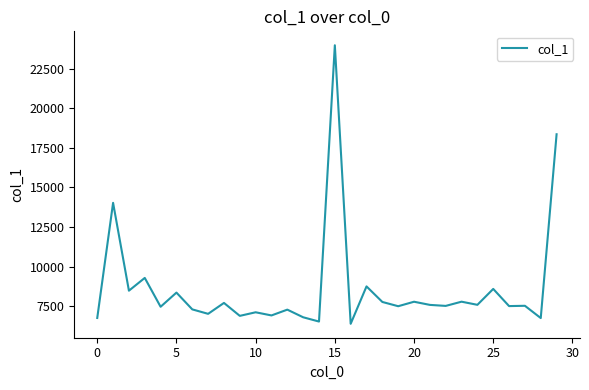

What is the difference between the maximum and minimum values?

17589